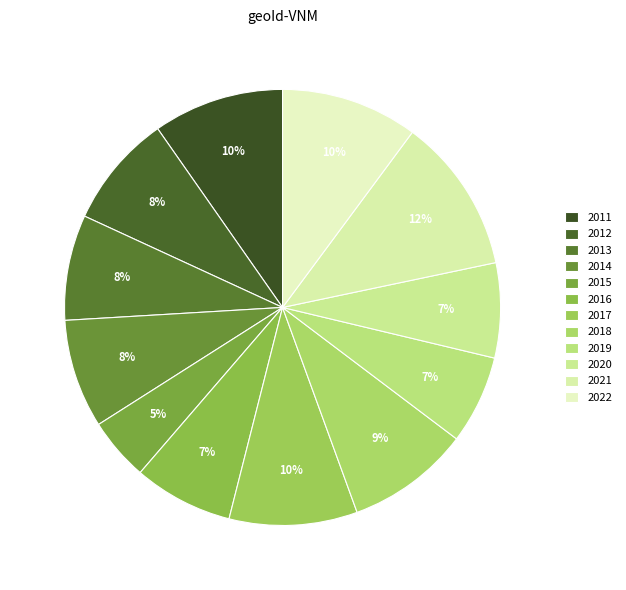

Between 2015 and 2016, which is larger?

2016